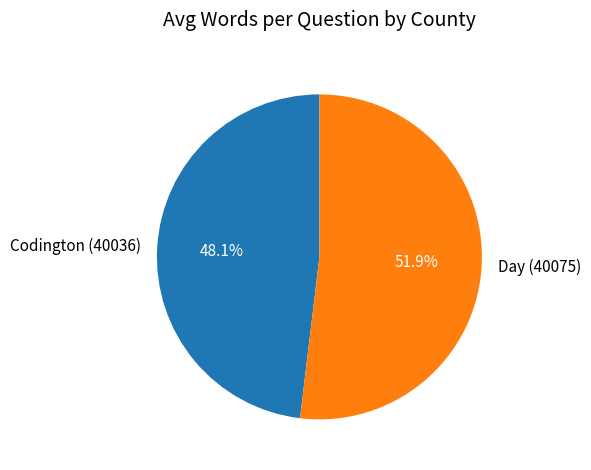

Combined, what portion of the pie is Day (40075) and Codington (40036)?

100.0%